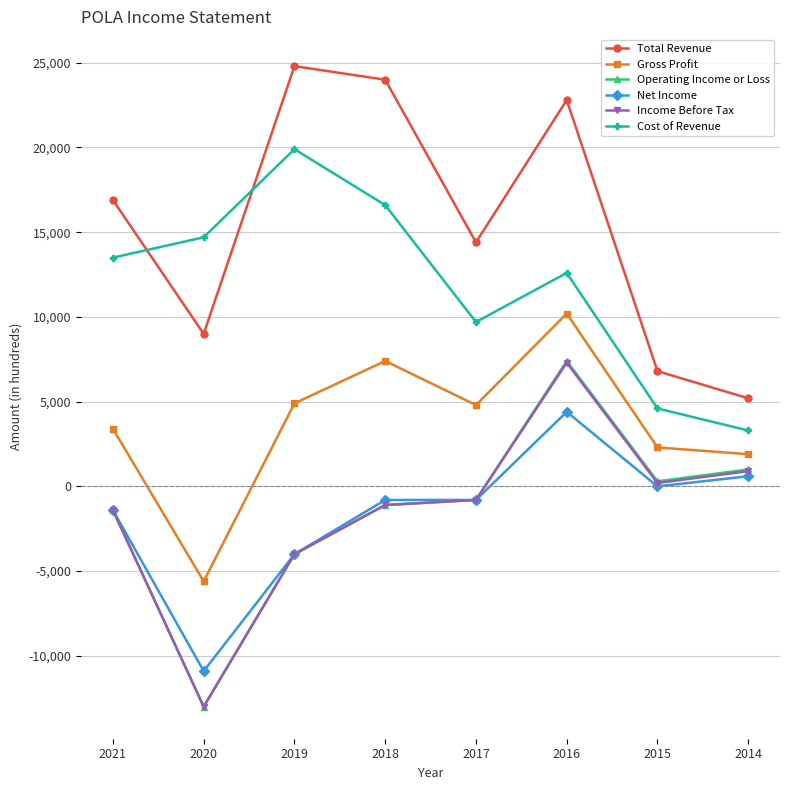

How many distinct data groups are displayed?

6